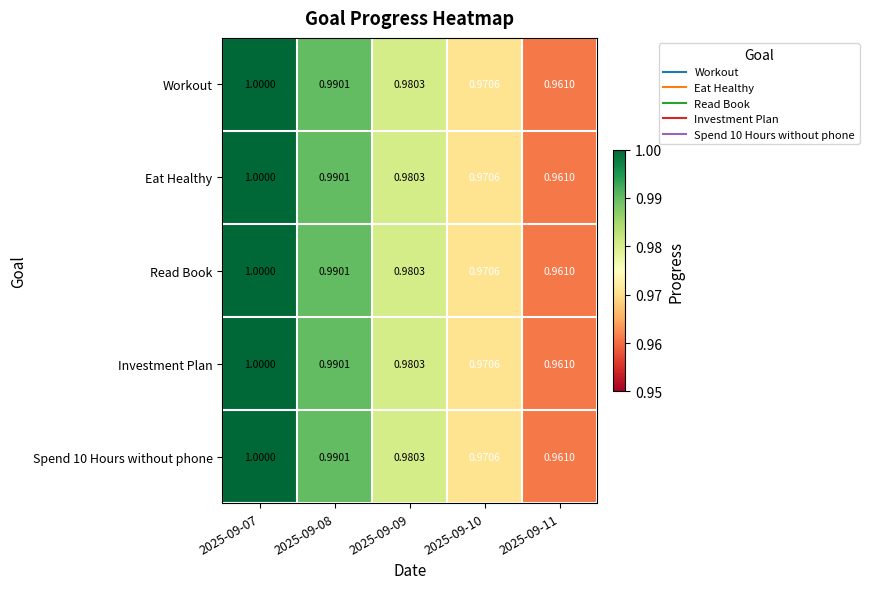

How many distinct data groups are displayed?

5